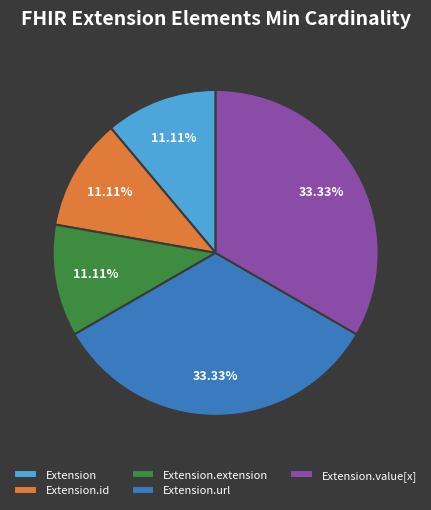

Is Extension.value[x] the majority of the pie?

No